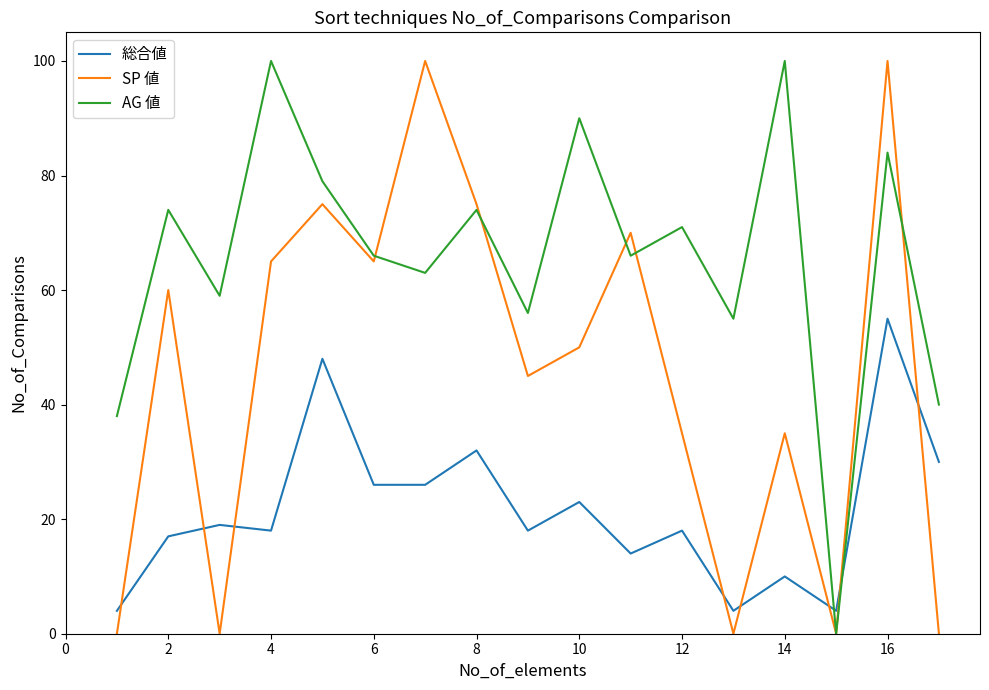

True or false: 総合値 and SP 値 cross at least once.

True